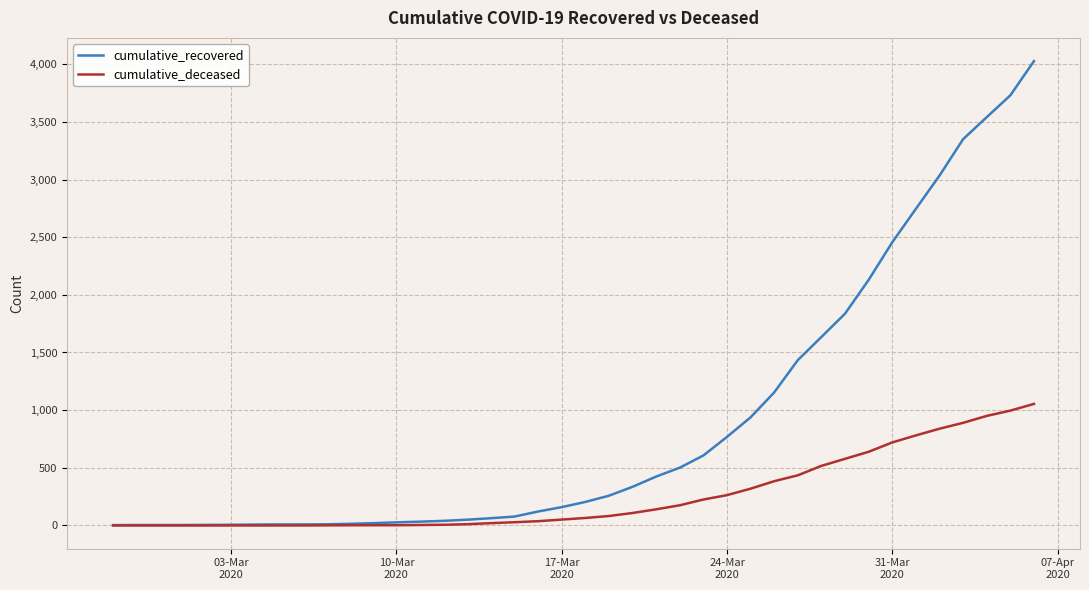

List the series in order of their peak value, highest first.

cumulative_recovered, cumulative_deceased